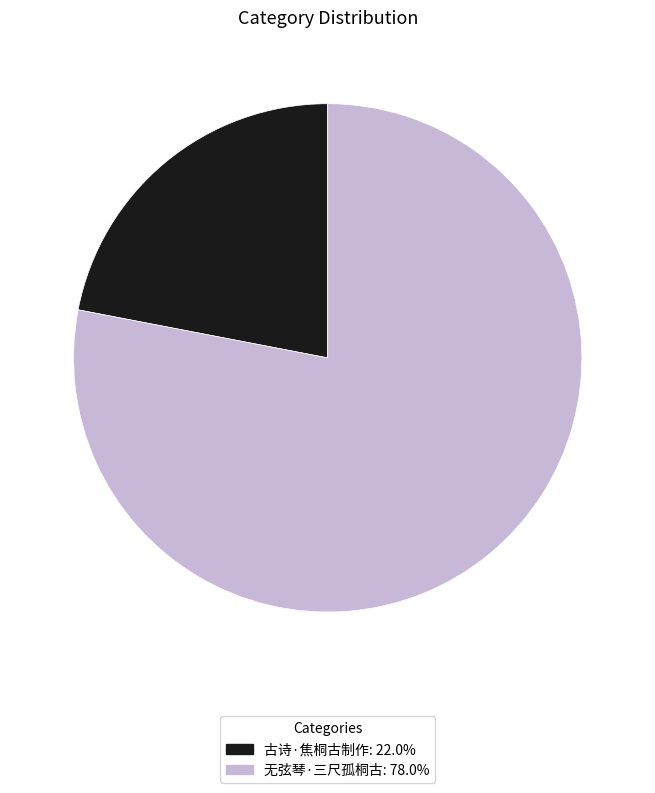

Rank the categories by value from highest to lowest.

无弦琴·三尺孤桐古, 古诗·焦桐古制作